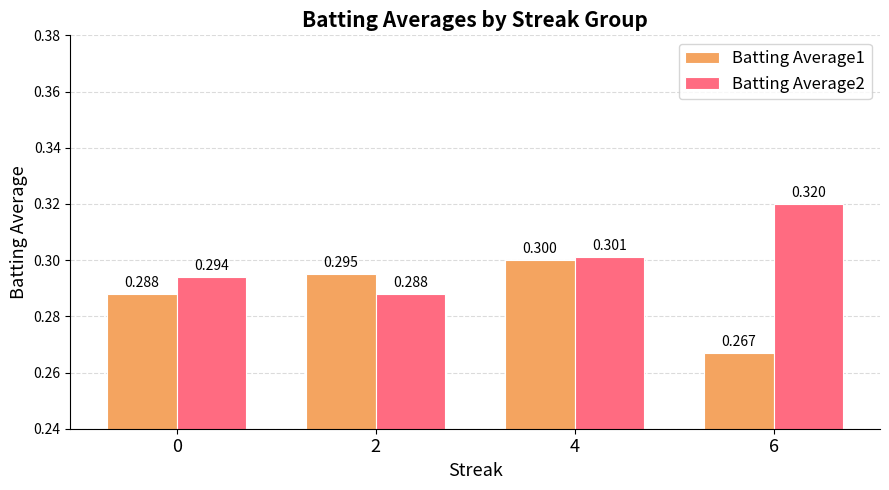

What is the spread (max minus min) of values at 6?

0.1